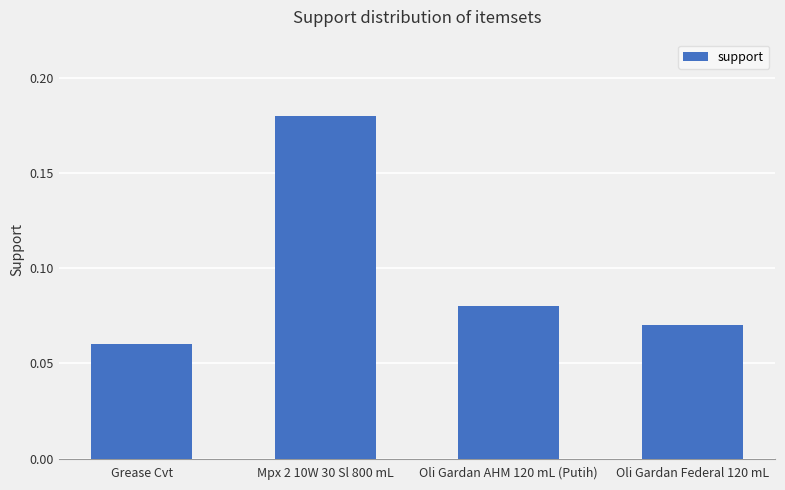

List the labels in order of value, largest first.

Mpx 2 10W 30 Sl 800 mL, Oli Gardan AHM 120 mL (Putih), Oli Gardan Federal 120 mL, Grease Cvt